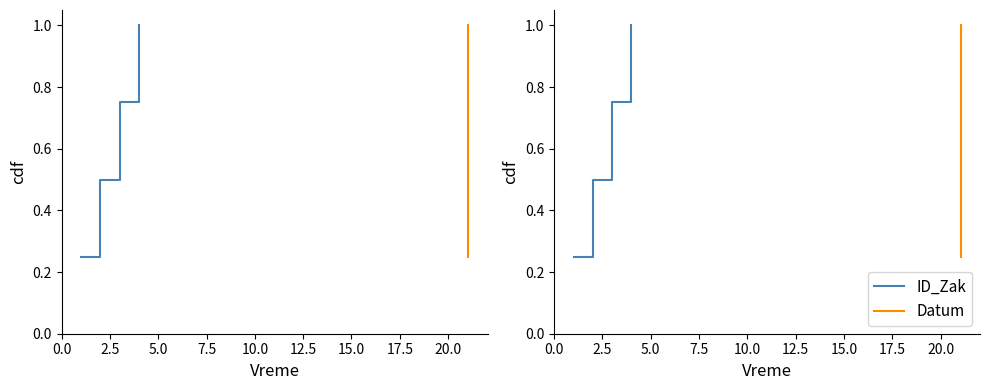

Reading left to right, extract all data points from this chart.

ID_Zak: 0.2	0.5	0.8	1.0
Datum: 0.2	0.5	0.8	1.0